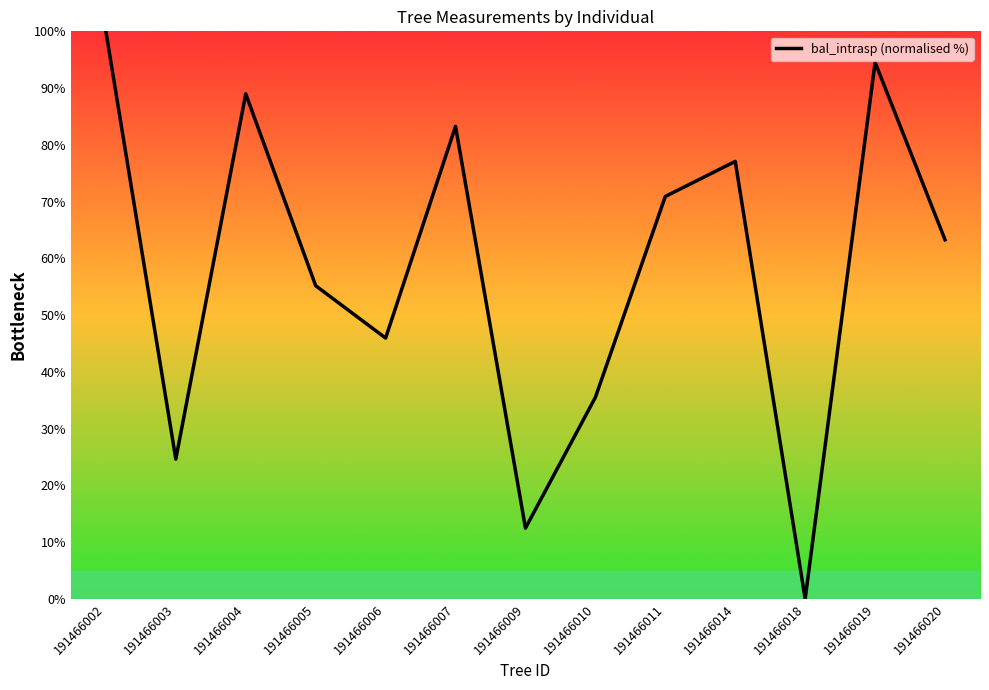

Reading left to right, what are all the values shown in this chart?

191466002=100.0	191466003=24.6	191466004=89.0	191466005=55.2	191466006=46.0	191466007=83.3	191466009=12.5	191466010=35.5	191466011=70.9	191466014=77.1	191466018=0.0	191466019=94.5	191466020=63.3